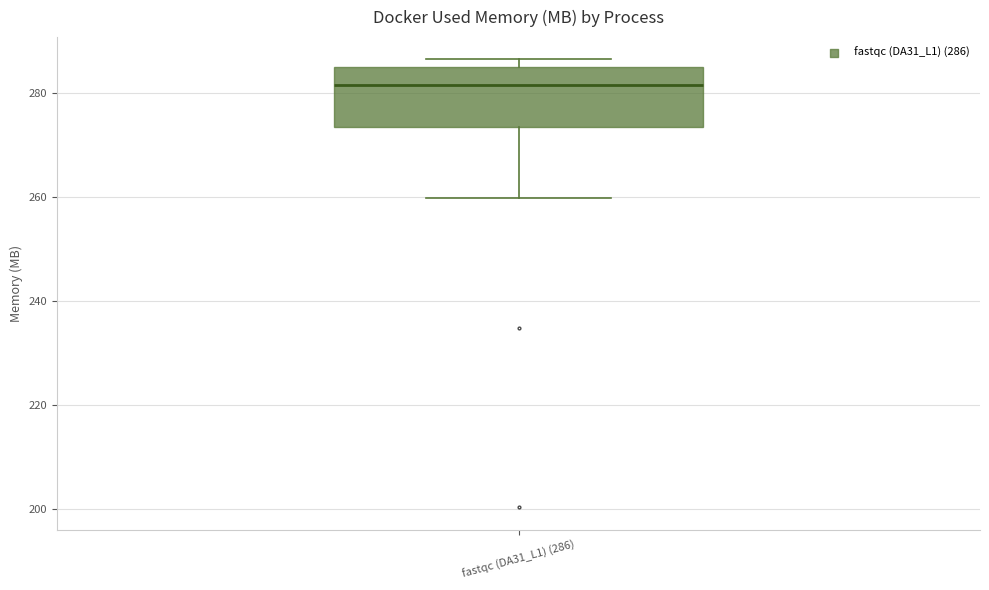

Read this box plot against the y-axis: the position of the median line, the range covered by the box, and the ends of both whiskers. The values are not printed on the chart, so give them approximately, as read against the axis.

median 282, box 274 to 284, whiskers 260 to 286